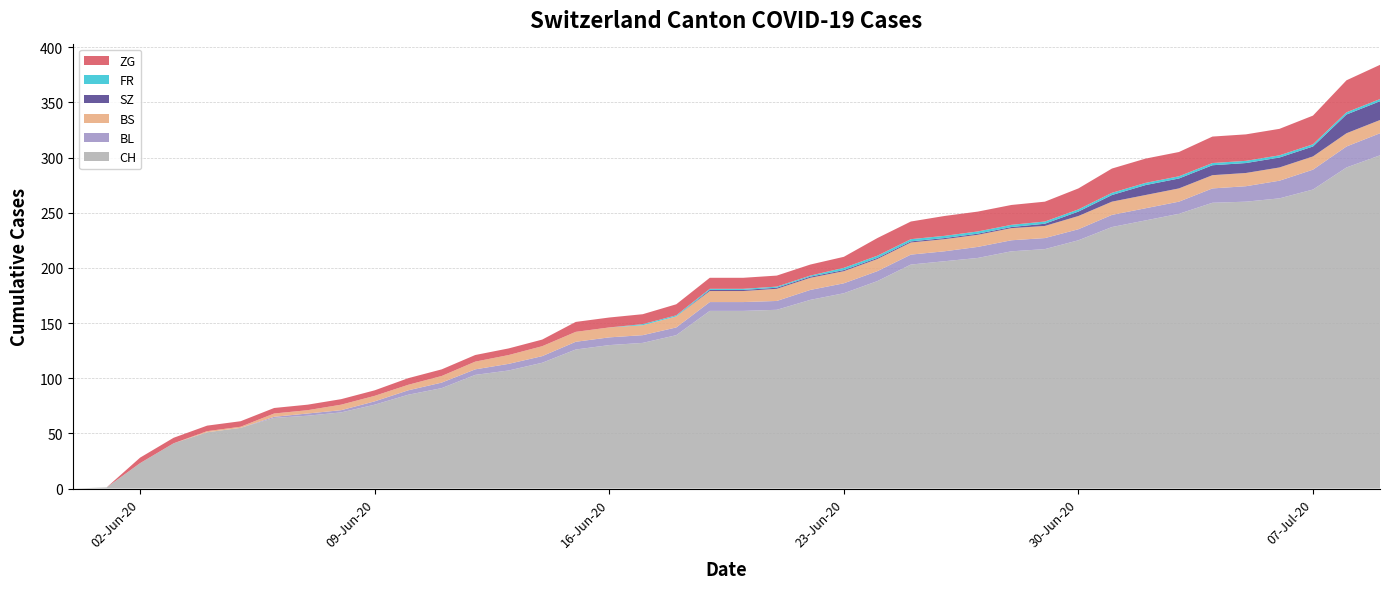

Reading left to right, list all the values displayed in this chart.

CH: 0	1	23	41	51	55	64	66	69	76	85	91	103	107	114	126	130	132	139	161	161	162	171	177	188	203	206	209	215	217	225	237	243	249	259	260	263	271	291	302
BL: 0	0	0	0	0	0	1	2	2	3	4	5	5	6	6	7	7	7	7	8	8	8	9	9	9	9	9	10	10	10	10	11	11	11	13	14	16	18	19	20
BS: 0	0	0	0	1	1	3	3	5	5	5	6	7	8	9	9	9	9	10	10	10	11	11	11	11	11	11	11	11	11	12	12	12	12	12	12	12	12	12	12
SZ: 0	0	0	0	0	0	0	0	0	0	0	0	0	0	0	0	0	0	0	1	1	1	1	1	1	1	1	1	1	2	4	6	9	9	9	9	9	9	17	17
FR: 0	0	0	0	0	0	0	0	0	0	0	0	0	0	0	0	0	1	1	1	1	1	1	2	2	2	2	2	2	2	2	2	2	2	2	2	2	2	2	2
ZG: 0	0	5	5	5	5	5	5	5	5	6	6	6	6	6	9	9	9	10	10	10	10	10	10	16	16	18	18	18	18	19	22	22	22	24	24	24	26	29	31